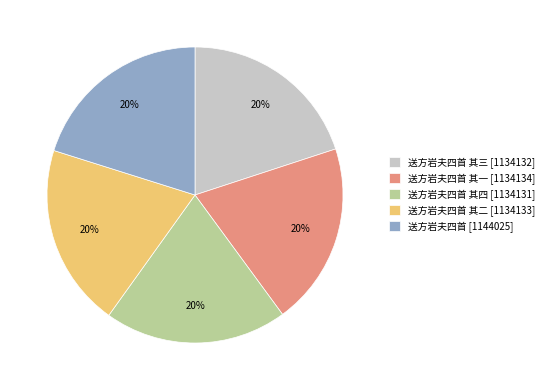

Is it true that 送方岩夫四首 其四 [1134131] is 7% of the pie?

False